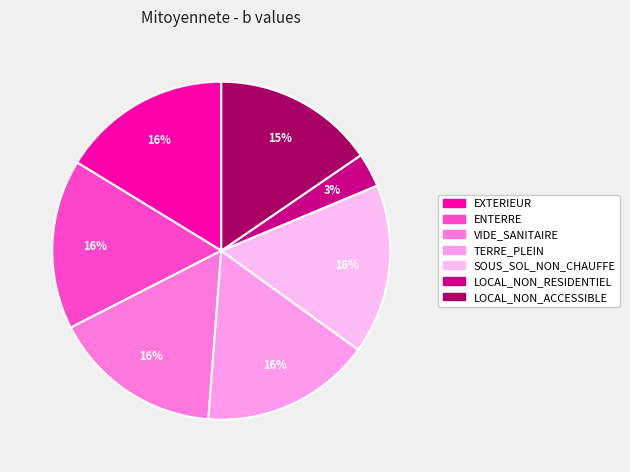

Count the number of slices in the pie.

7